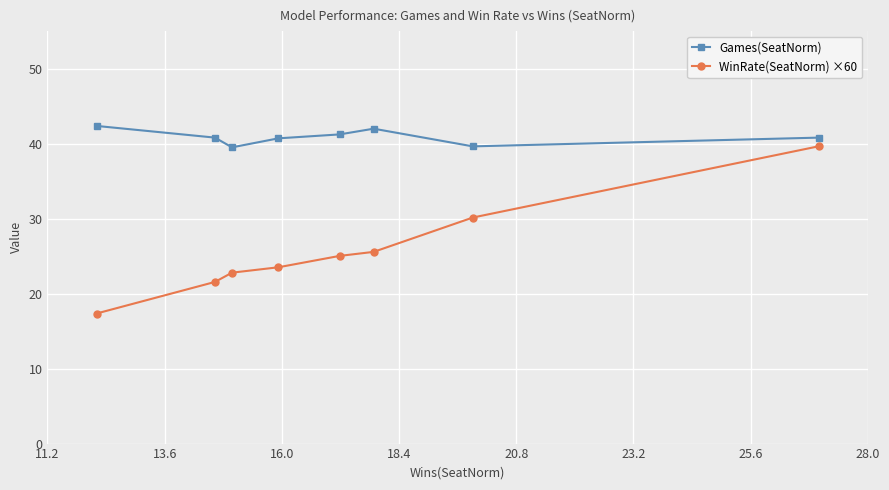

Rank the series by their maximum value, from highest to lowest.

Games(SeatNorm), WinRate(SeatNorm) ×60